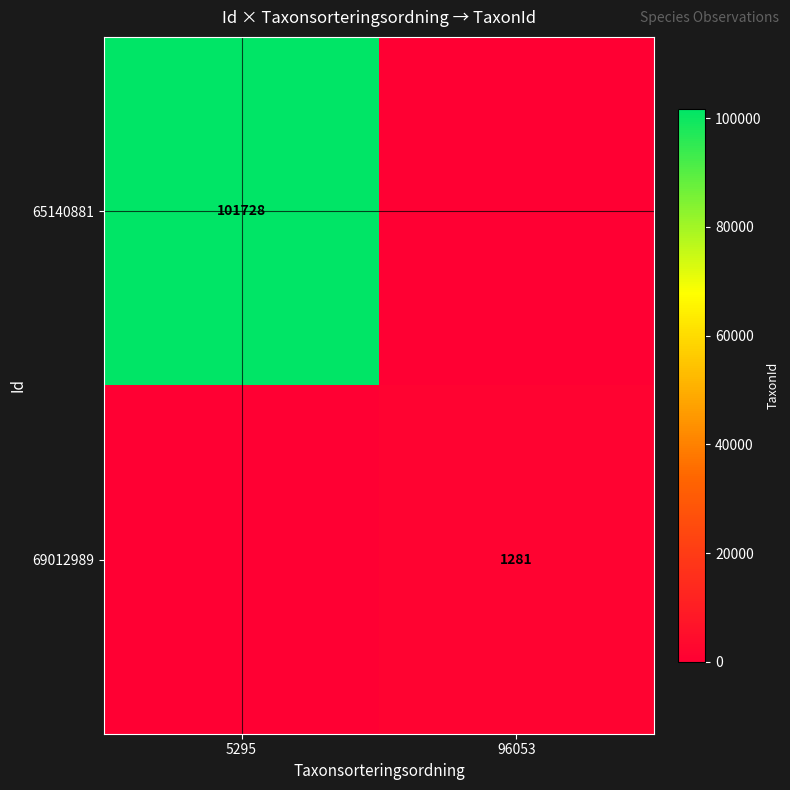

True or false: 69012989 has a value of 1281 at 96053.

True